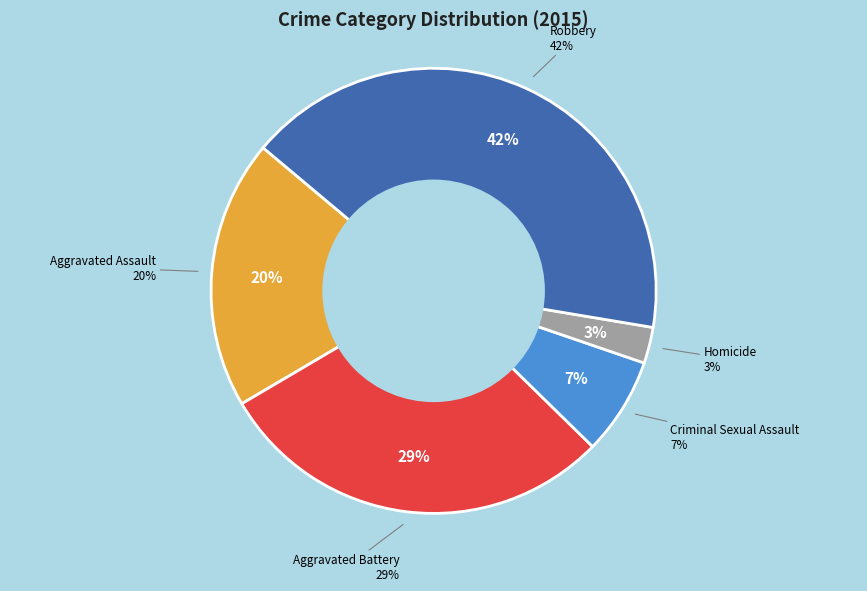

What is the ratio of the value at Aggravated Battery to the value at Criminal Sexual Assault?

4.1